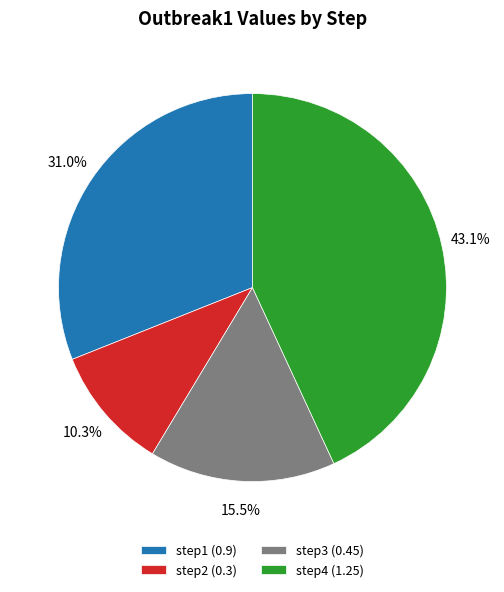

Approximately how many times larger is the value at step1 compared to step4?

0.7